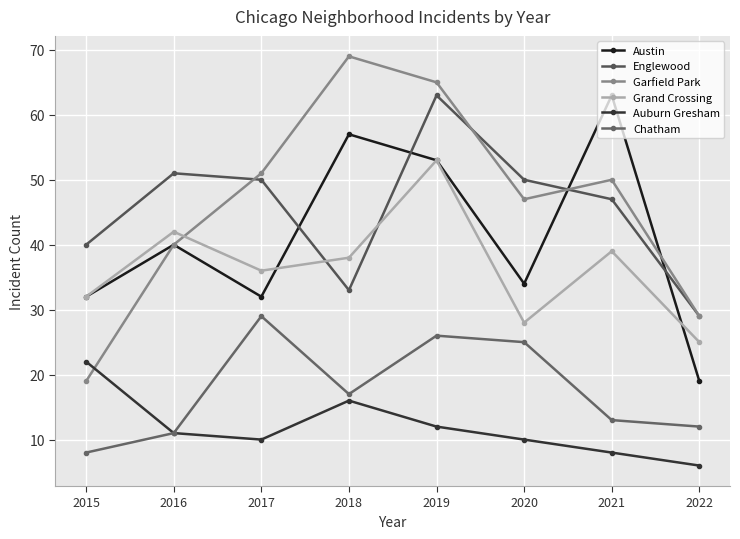

How many interior local peaks does the Austin series have?

3